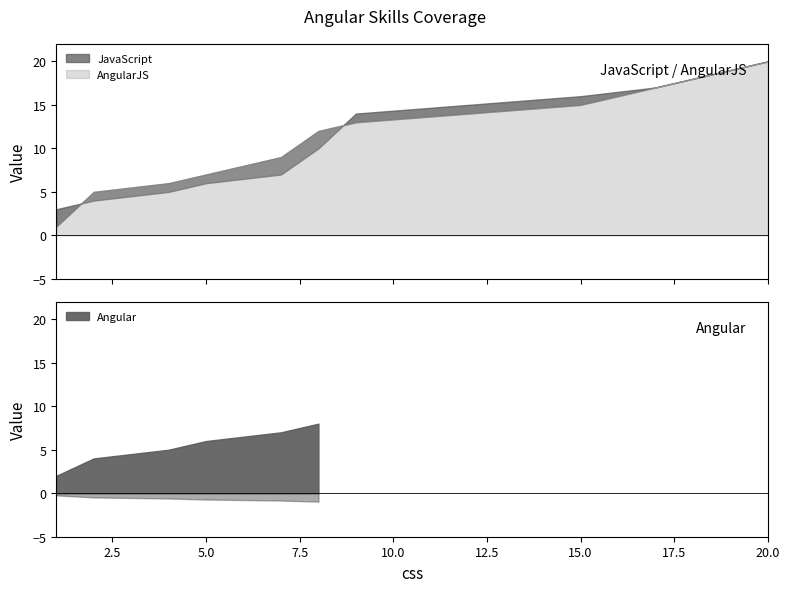

What is the minimum value shown in the chart?

1